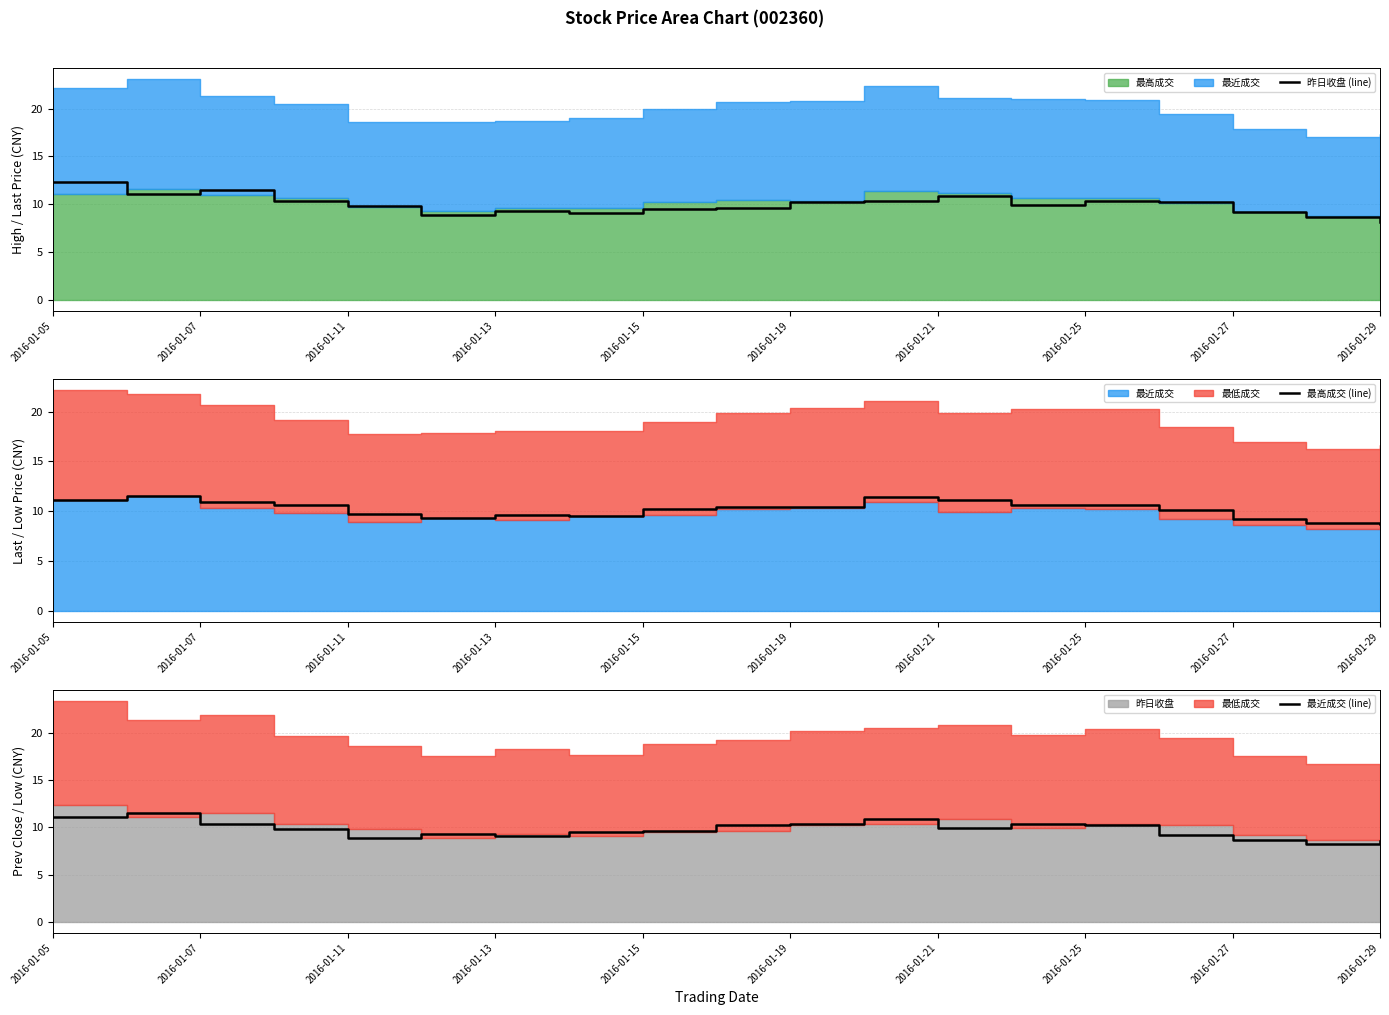

Is the value of 昨日收盘 (line) at 11 greater than the value of 最高成交 (line) at 17?

Yes